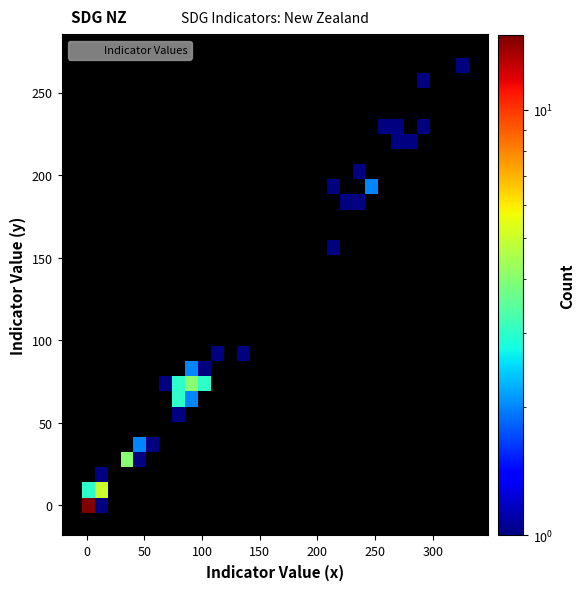

What Y value in the scatter plot is closest to 133?

157.5